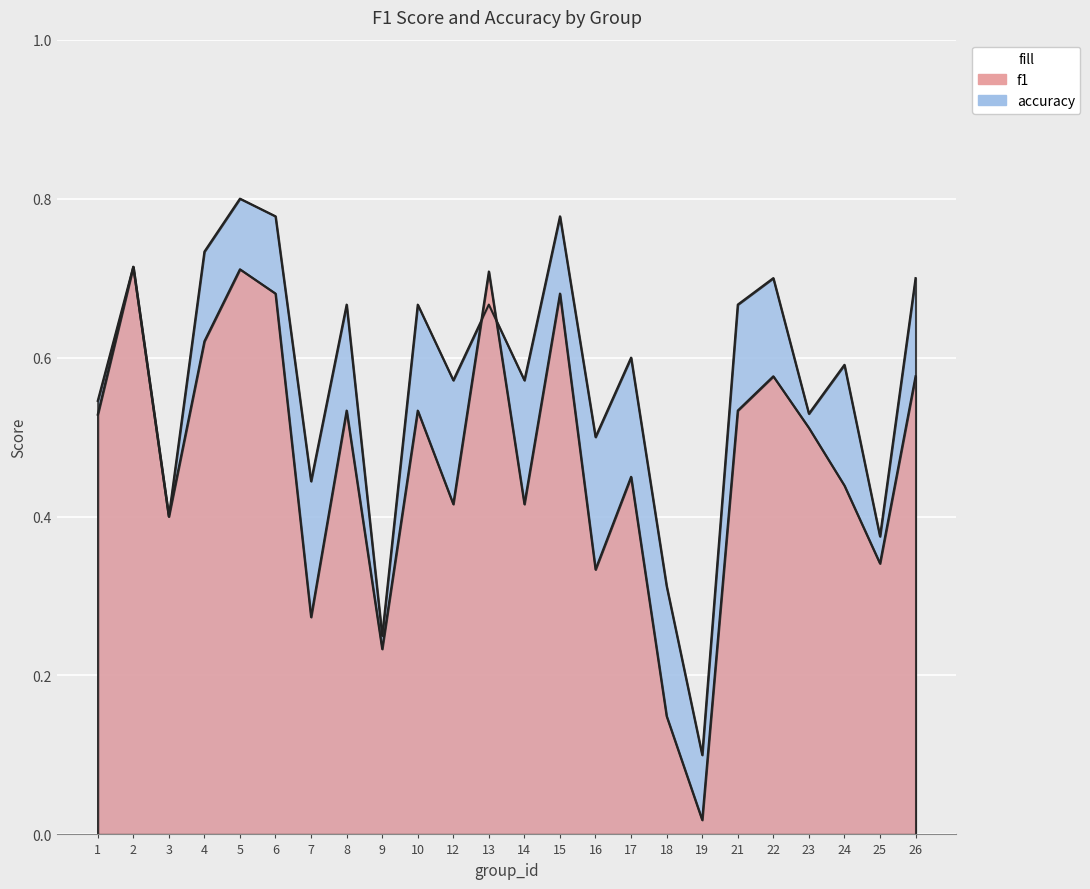

What is the difference between the second highest and minimum values in the f1 series?

0.7